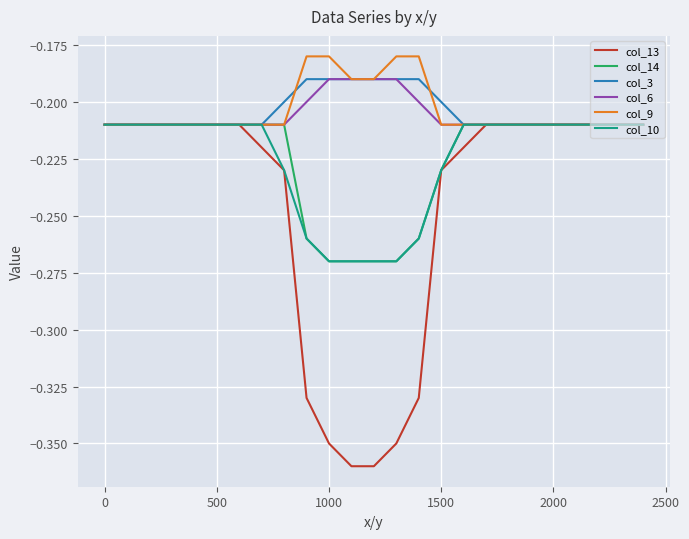

What are all the series names shown in the legend?

col_13, col_14, col_3, col_6, col_9, col_10